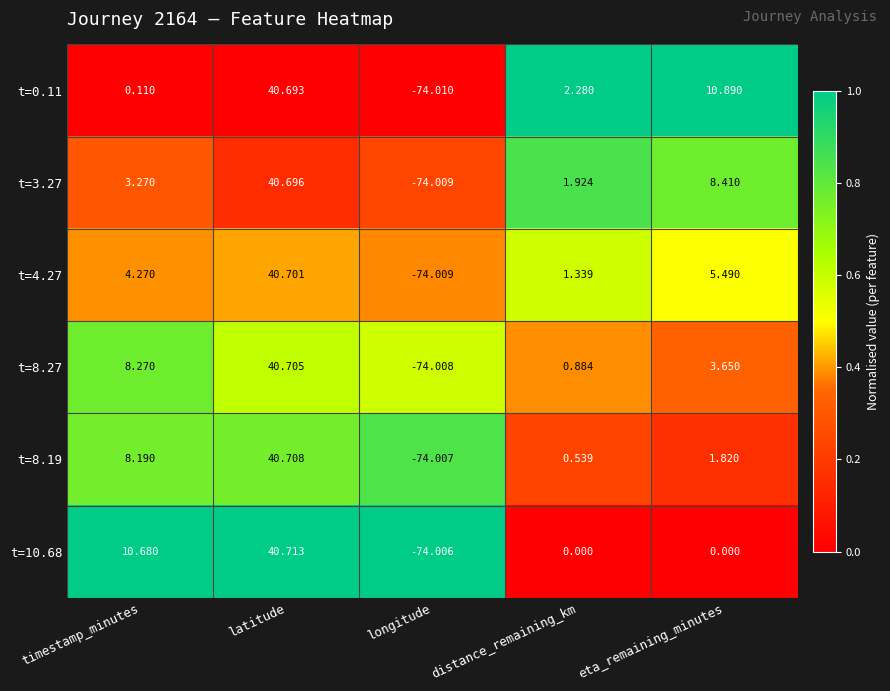

Where is t=4.27 nearest to the value -16?

distance_remaining_km